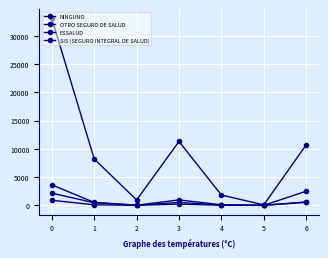

At which label does SIS (SEGURO INTEGRAL DE SALUD) reach its minimum?

5